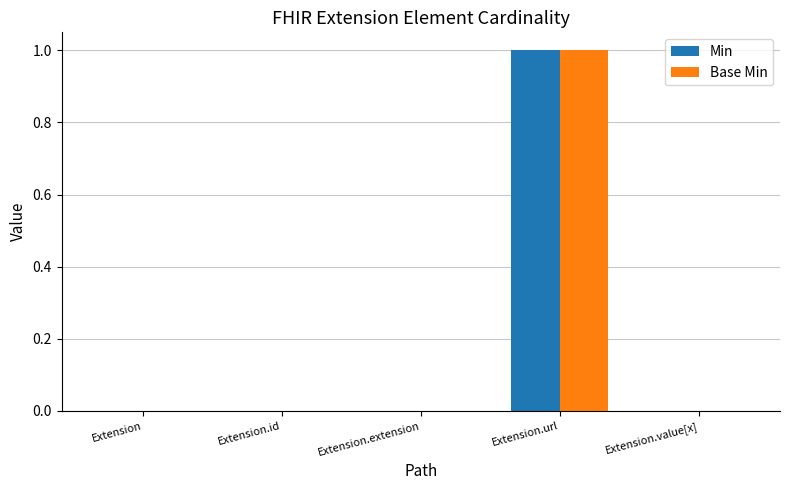

Is it true that Base Min equals 1 at Extension.extension?

False